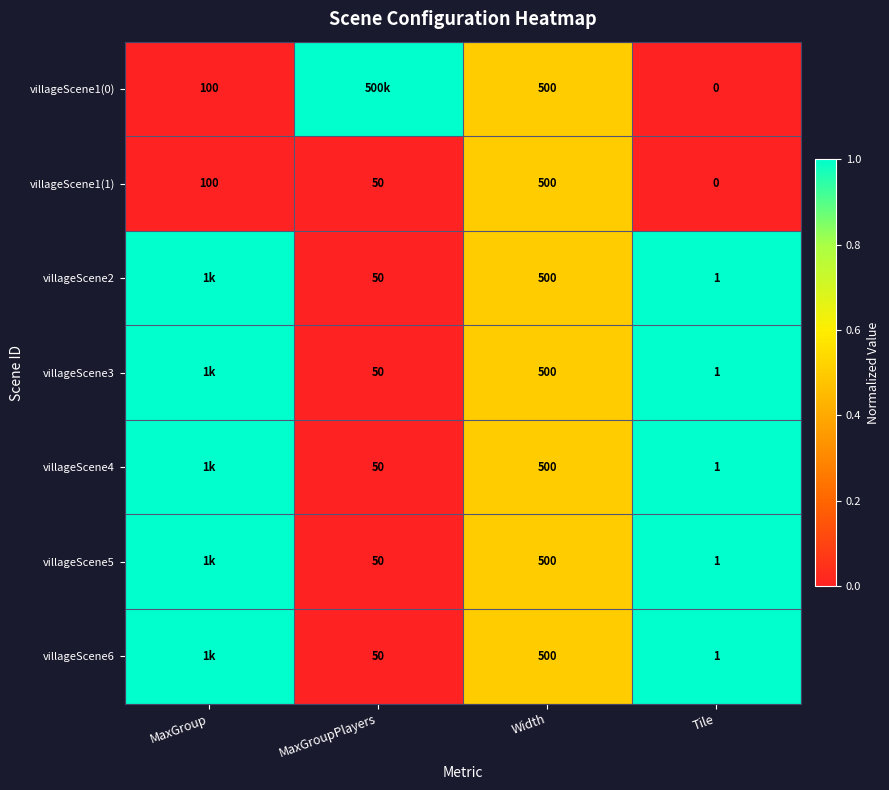

Is the value of villageScene3 at Tile greater than the value of villageScene1(1) at MaxGroupPlayers?

No